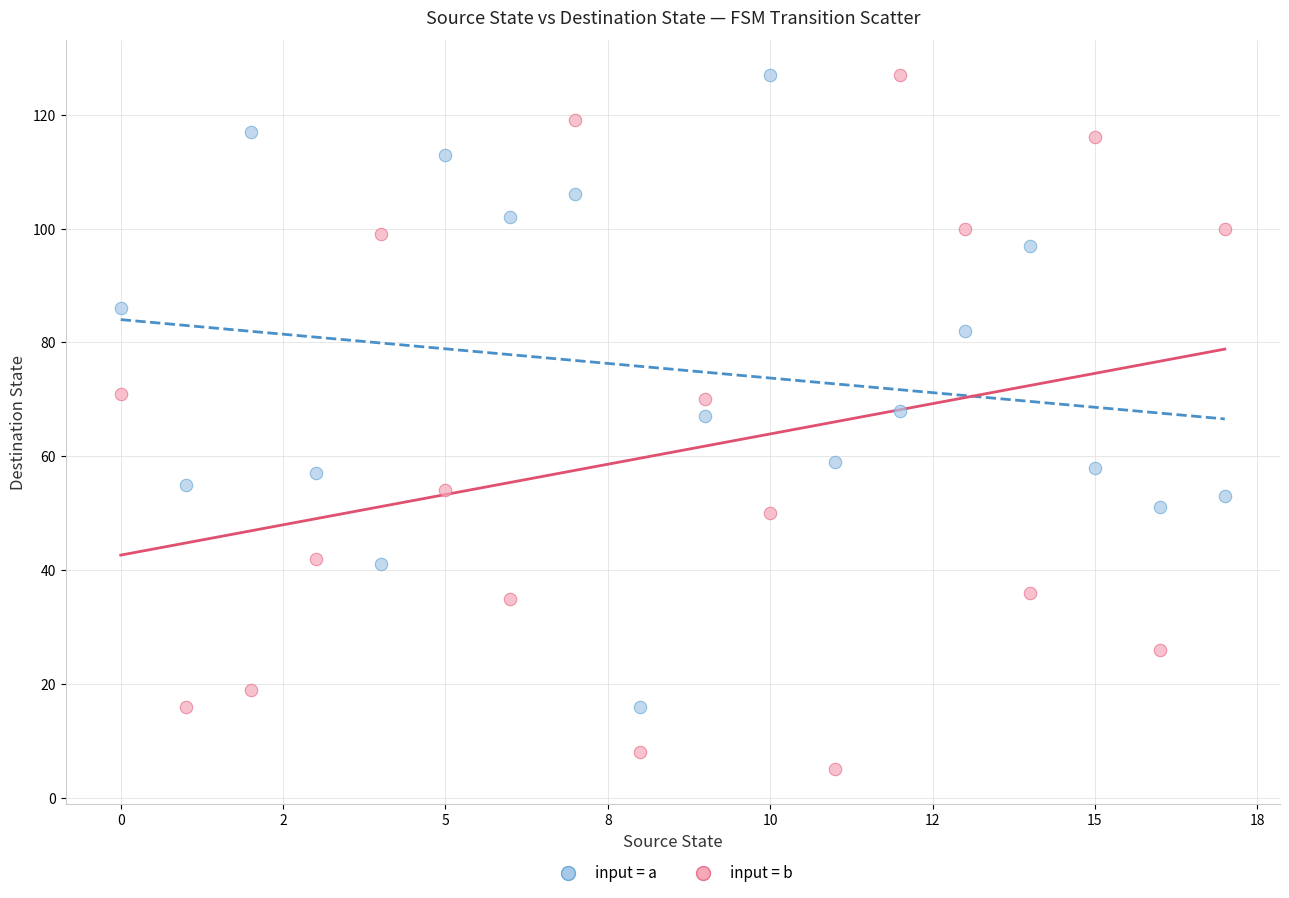

Which series has the largest Y range (max minus min)?

input = b